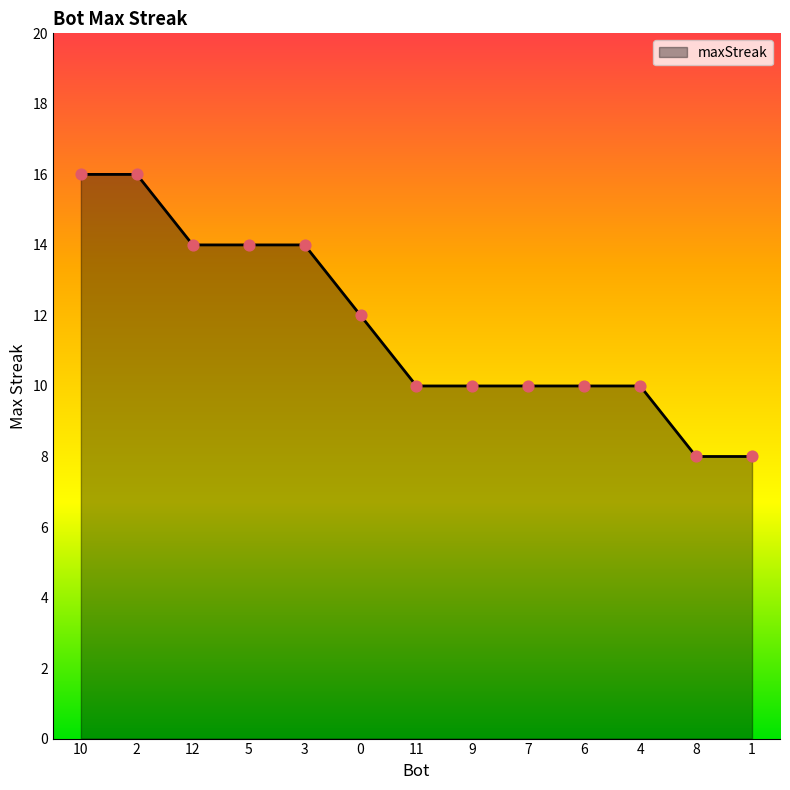

What is the ratio of the value at 11 to the value at 2?

0.6